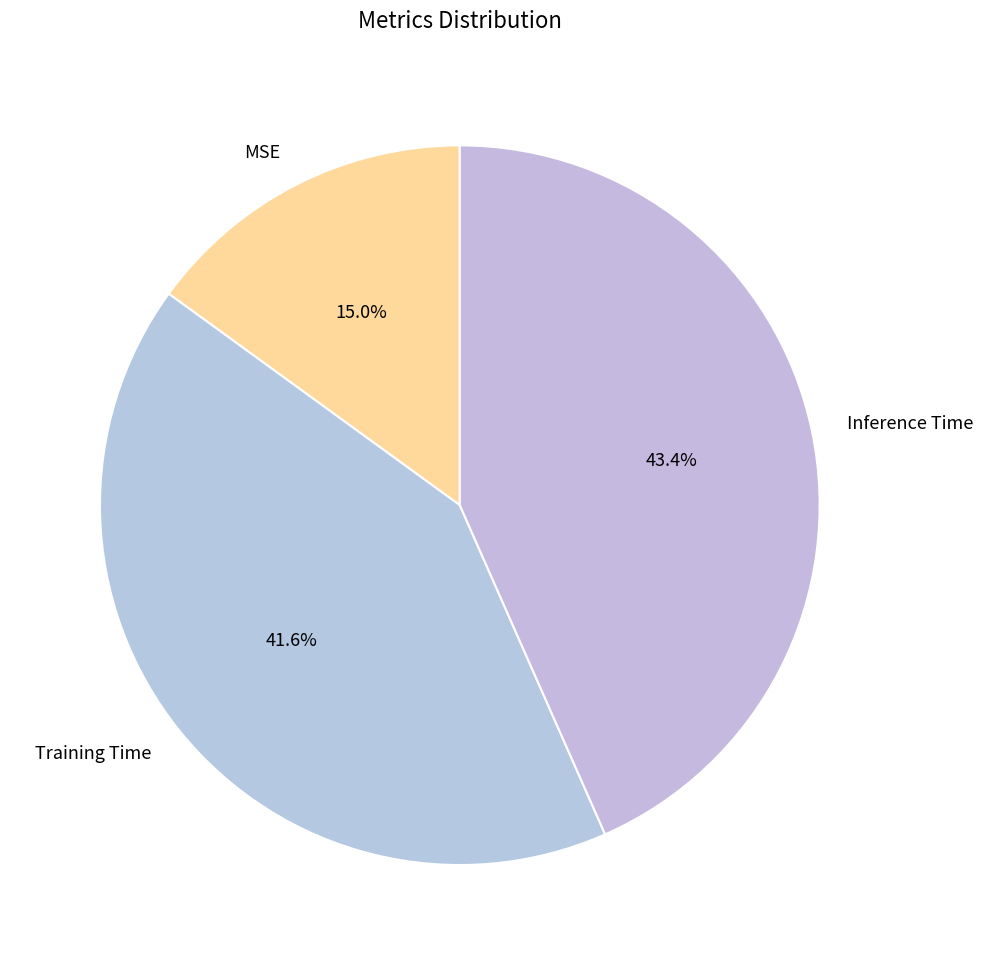

The Inference Time slice represents 29% of the pie. True or false?

False